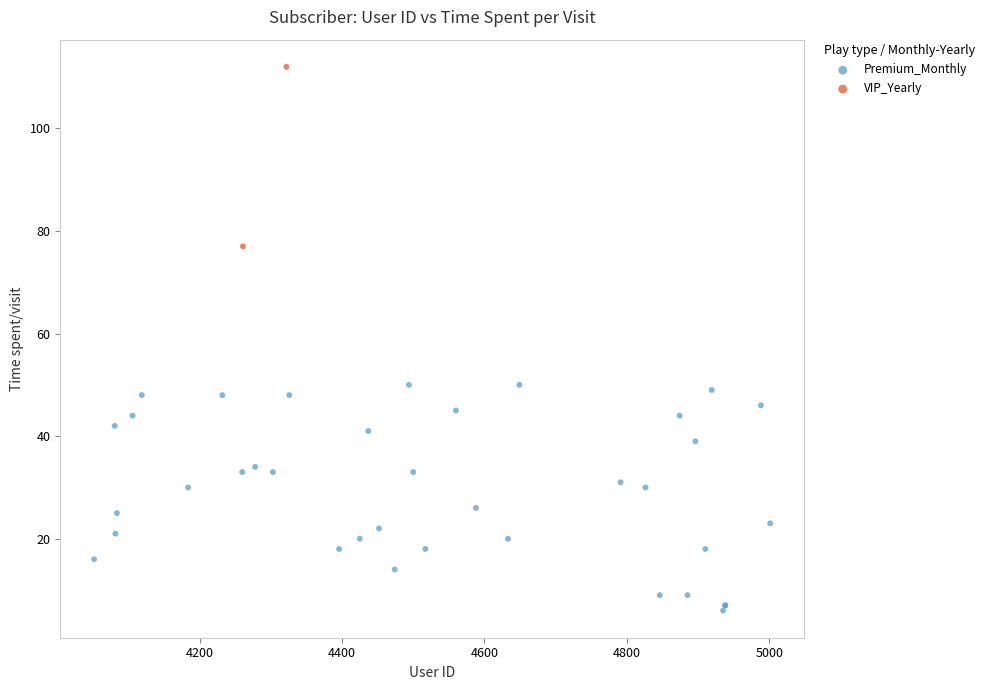

What are all the series names shown in the legend?

Premium_Monthly, VIP_Yearly